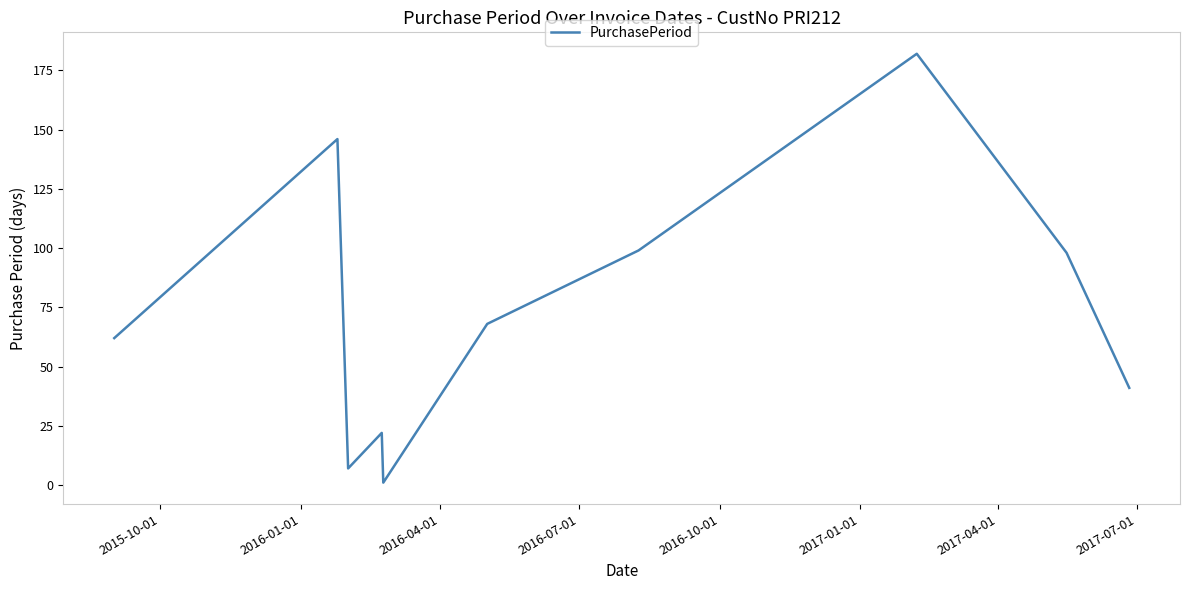

Is this an area chart (filled region under the line)?

No